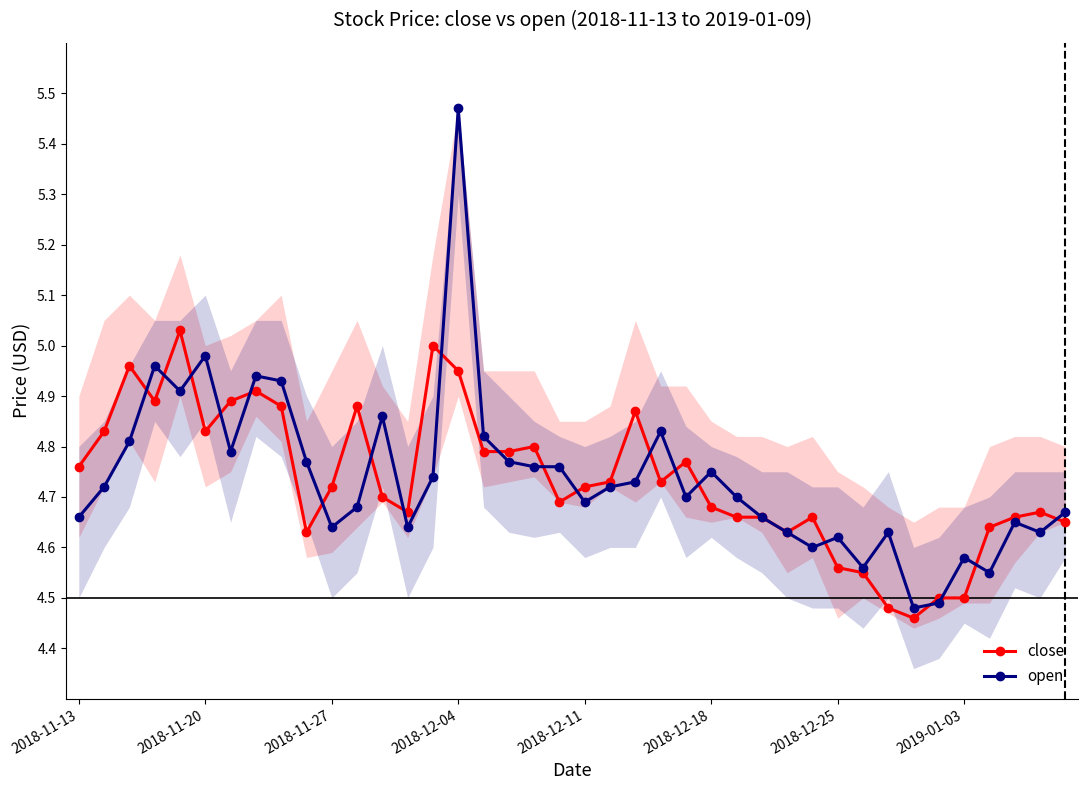

Rank the series at 38 from highest to lowest value.

close, open